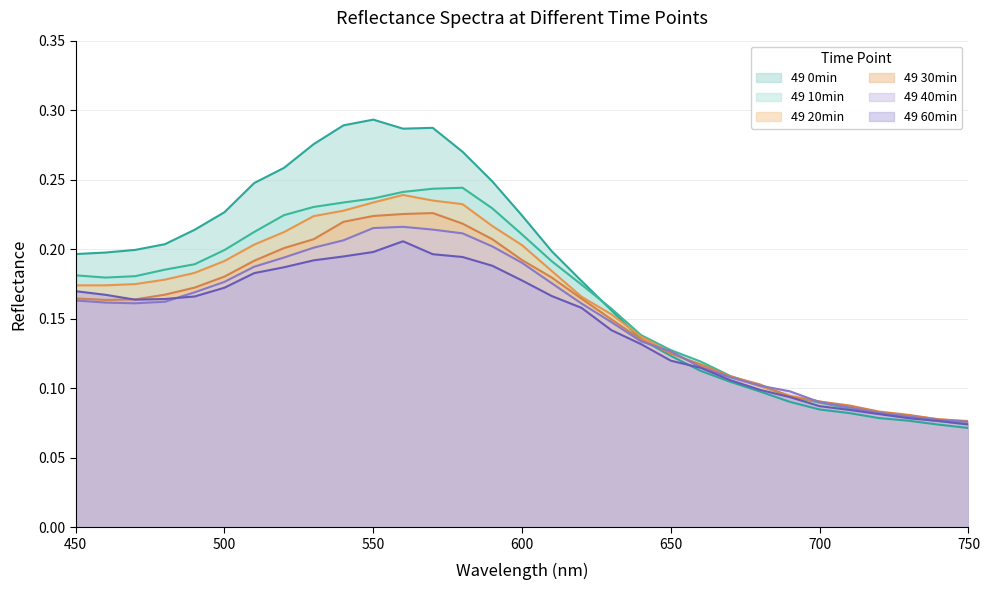

What is the value of the 49 0min point at the 23rd from the left?

0.1